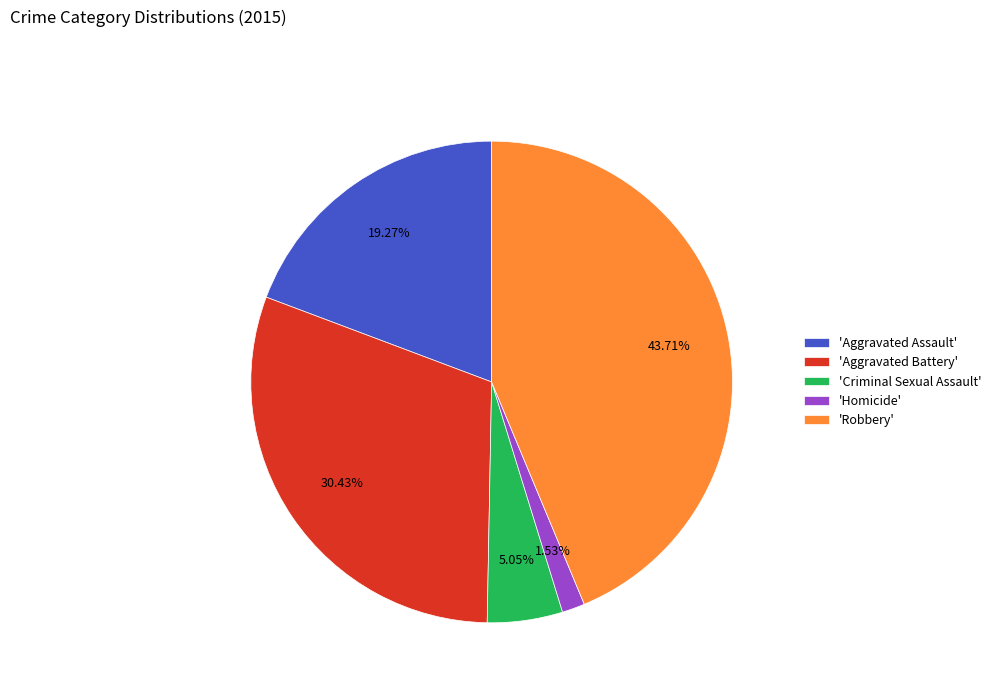

What is the largest slice in the pie chart?

'Robbery'